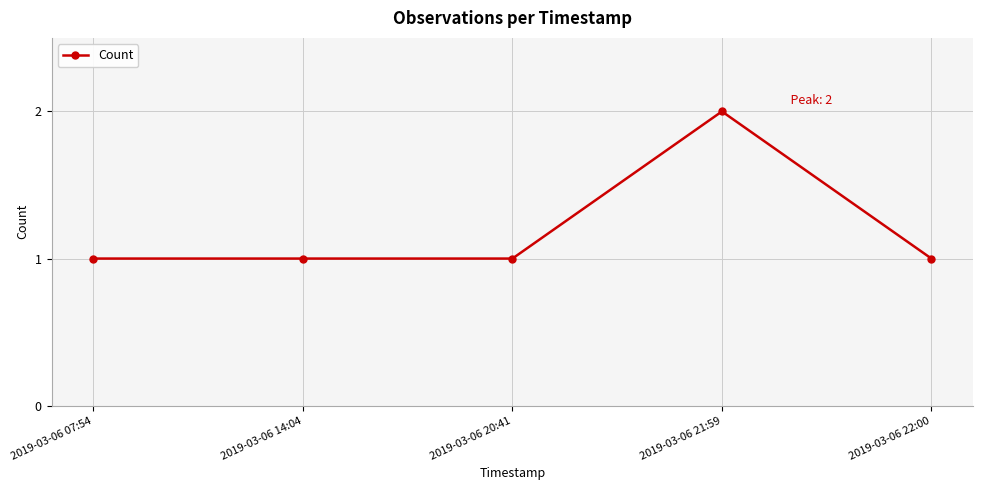

The chart shows a value of 1 at 2019-03-06 22:00. True or false?

True